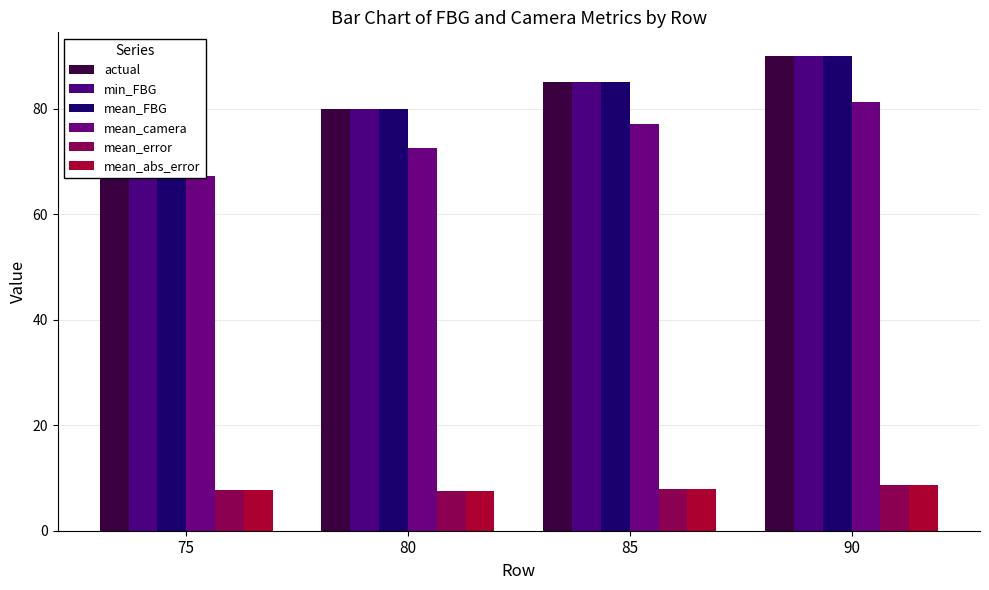

Which category has the lowest value across all series?

80